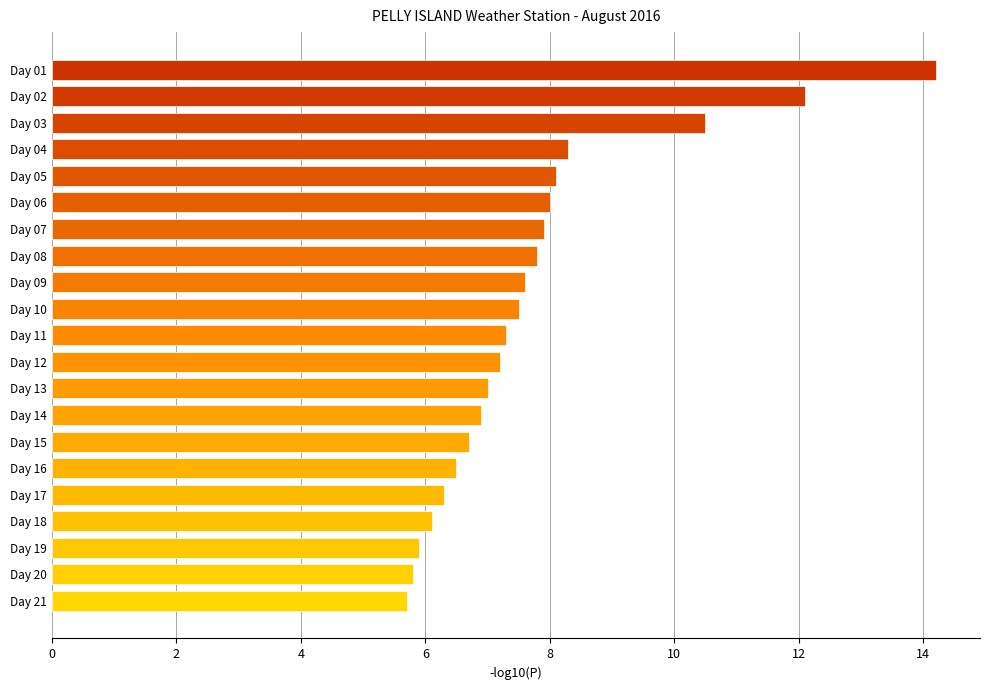

How many distinct data groups are displayed?

1